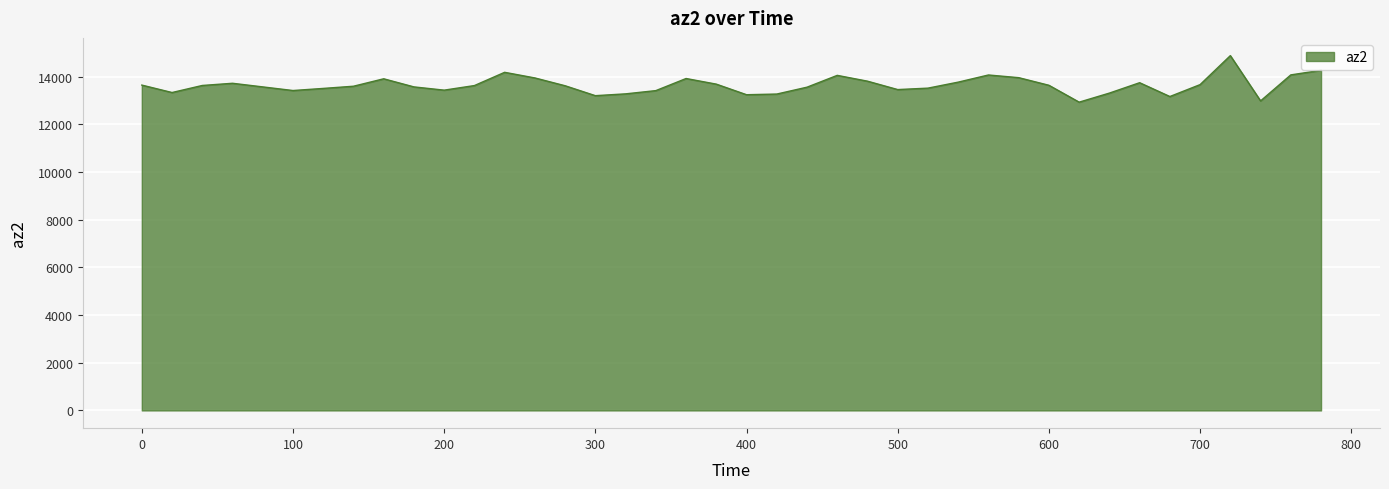

What is the smallest value displayed?

12936